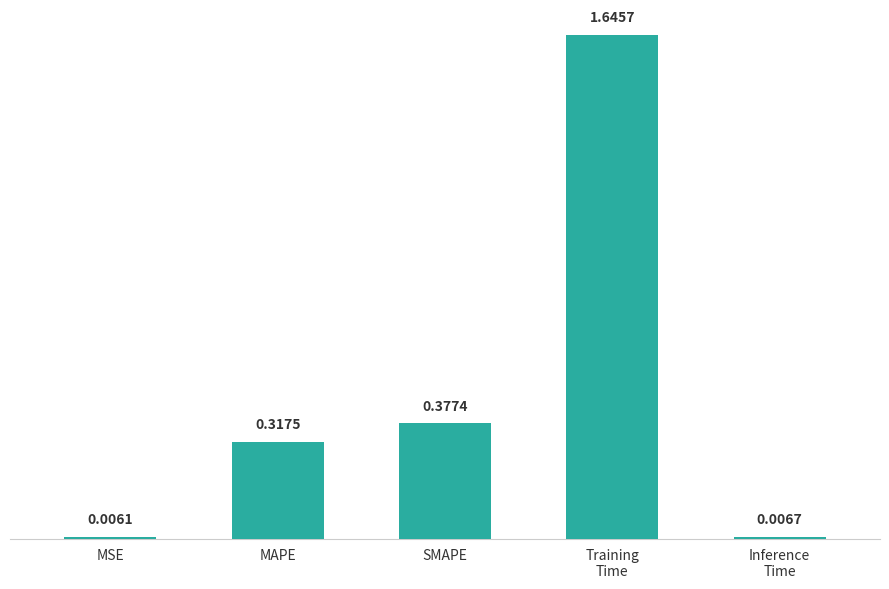

What is the label of the 3rd bar from the right?

SMAPE